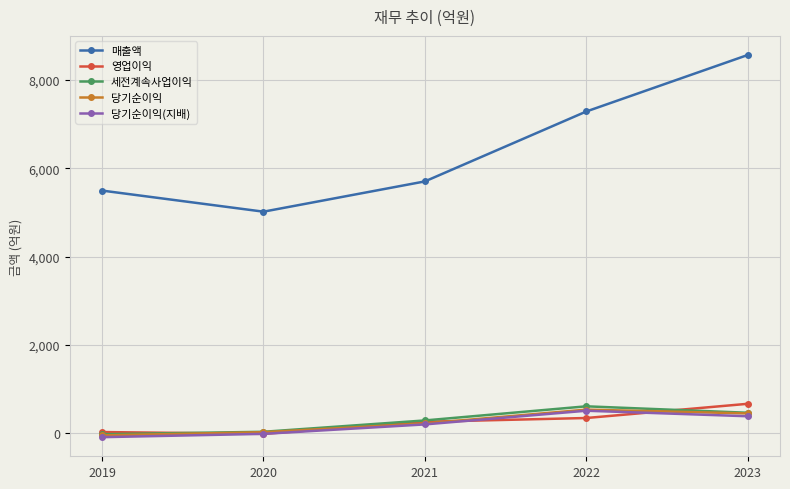

Which series has the widest spread of values?

매출액